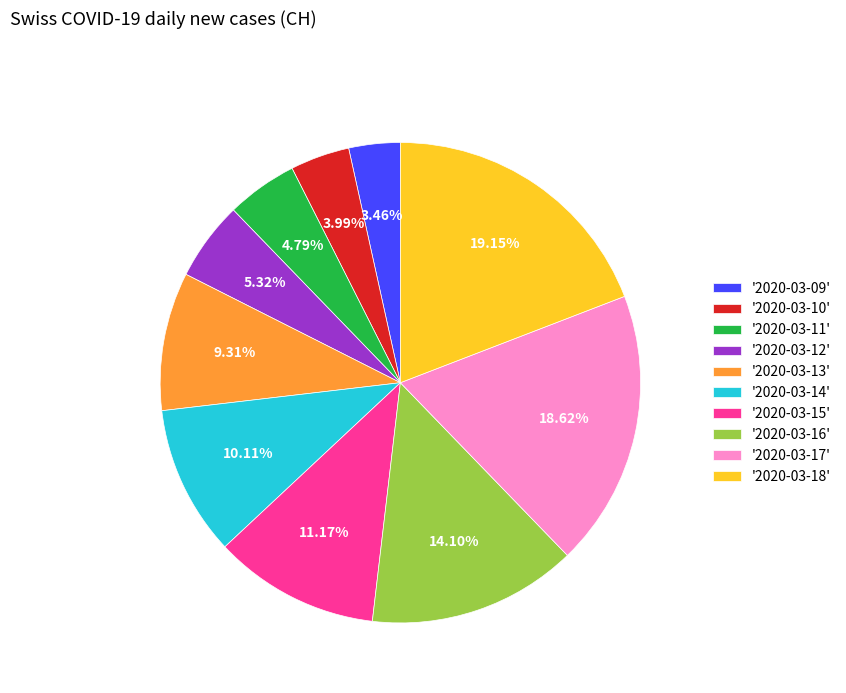

What is the smallest slice in the pie chart?

'2020-03-09'